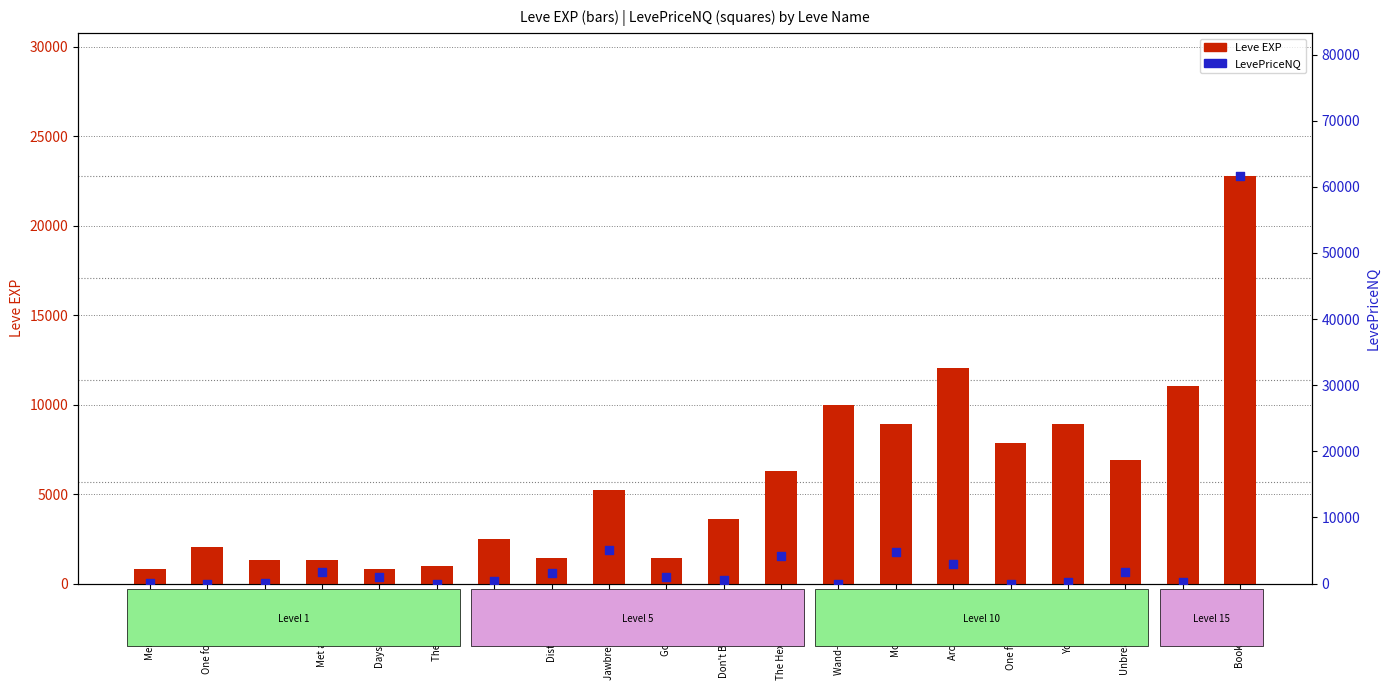

Which series contains the highest Y value?

LevePriceNQ